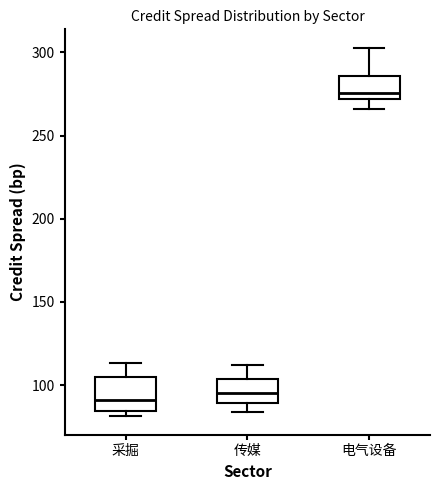

Where does the lower whisker of the box for 传媒 end on the y-axis? The values are not printed on the chart, so give them approximately, as read against the axis.

85